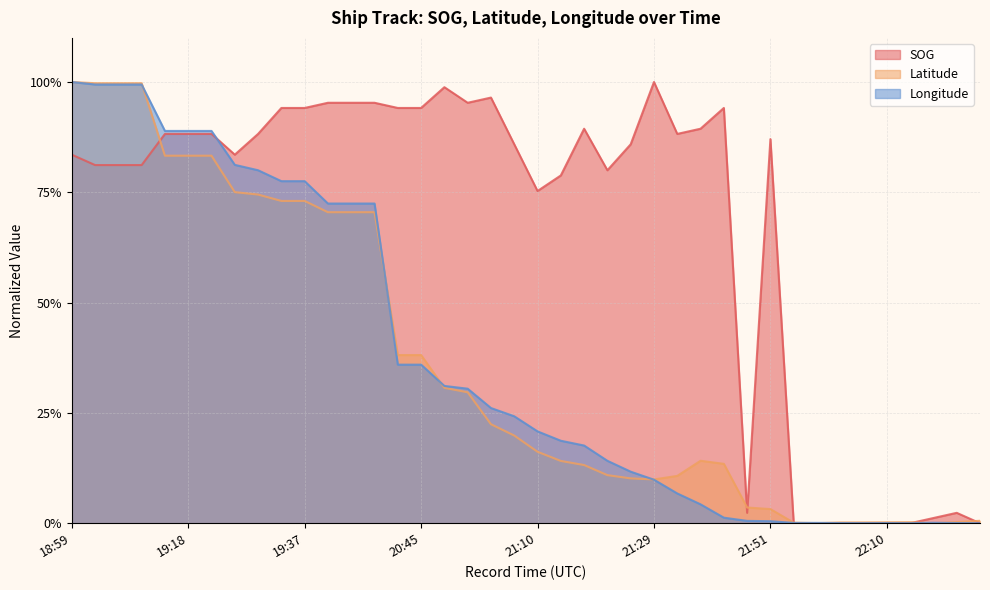

List the series in order of their peak value, highest first.

SOG, Latitude, Longitude